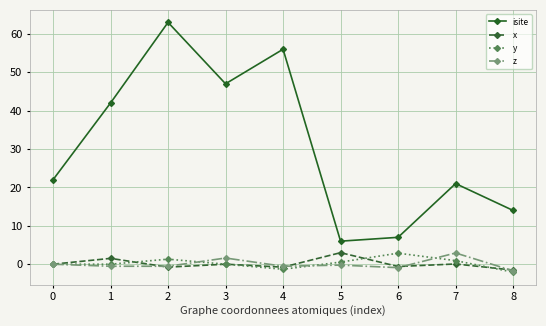

What is the smallest value displayed?

-2.1